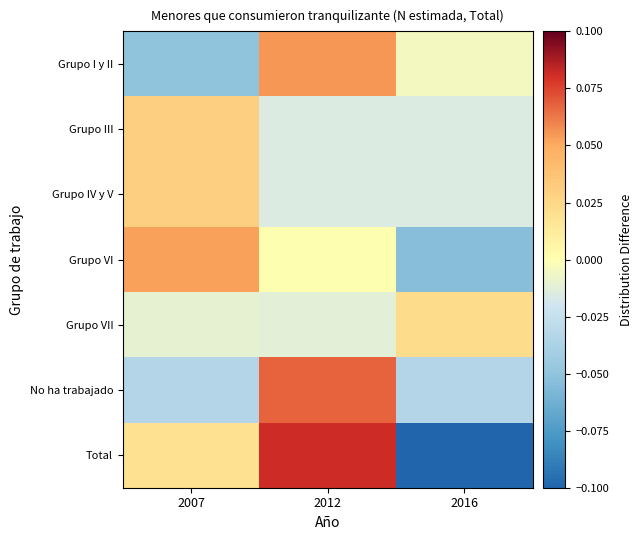

What is the spread (max minus min) of values at 2012?

0.1